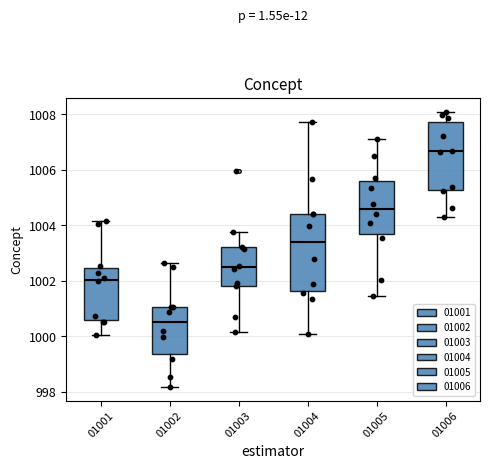

Reading left to right, transcribe this box plot: for each box, give where its median line is, the range the box spans, and where its two whiskers end, as read against the y-axis. The values are not printed on the chart, so give them approximately, as read against the axis.

01001: median 1002.0, box 1000.6 to 1002.4, whiskers 1000.0 to 1004.2
01002: median 1000.6, box 999.4 to 1001.0, whiskers 998.2 to 1002.6
01003: median 1002.4, box 1001.8 to 1003.2, whiskers 1000.2 to 1003.8
01004: median 1003.4, box 1001.6 to 1004.4, whiskers 1000.0 to 1007.8
01005: median 1004.6, box 1003.6 to 1005.6, whiskers 1001.4 to 1007.2
01006: median 1006.6, box 1005.2 to 1007.8, whiskers 1004.4 to 1008.0